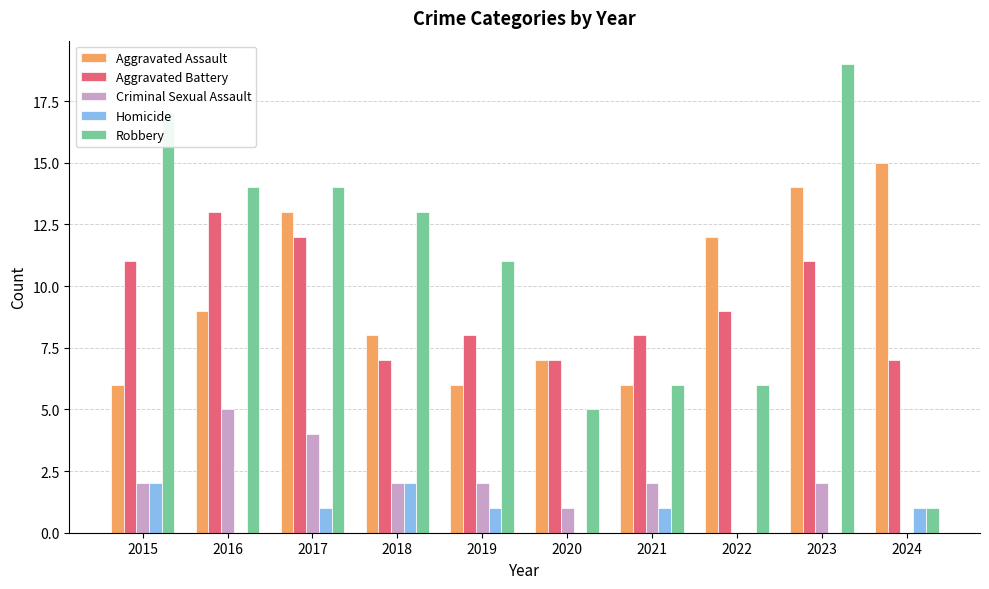

Reading left to right, transcribe all the data shown in this chart.

Aggravated Assault: 2015=6	2016=9	2017=13	2018=8	2019=6	2020=7	2021=6	2022=12	2023=14	2024=15
Aggravated Battery: 2015=11	2016=13	2017=12	2018=7	2019=8	2020=7	2021=8	2022=9	2023=11	2024=7
Criminal Sexual Assault: 2015=2	2016=5	2017=4	2018=2	2019=2	2020=1	2021=2	2022=0	2023=2	2024=0
Homicide: 2015=2	2016=0	2017=1	2018=2	2019=1	2020=0	2021=1	2022=0	2023=0	2024=1
Robbery: 2015=17	2016=14	2017=14	2018=13	2019=11	2020=5	2021=6	2022=6	2023=19	2024=1